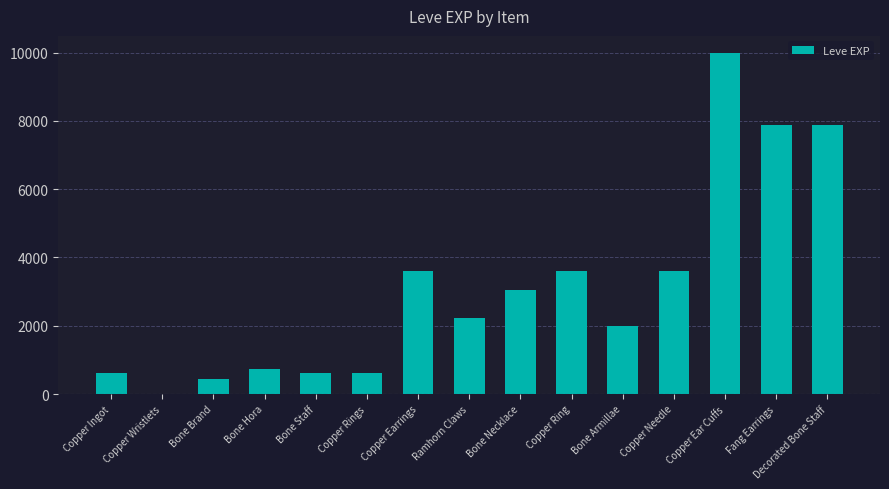

What is the maximum value shown in the chart?

9990